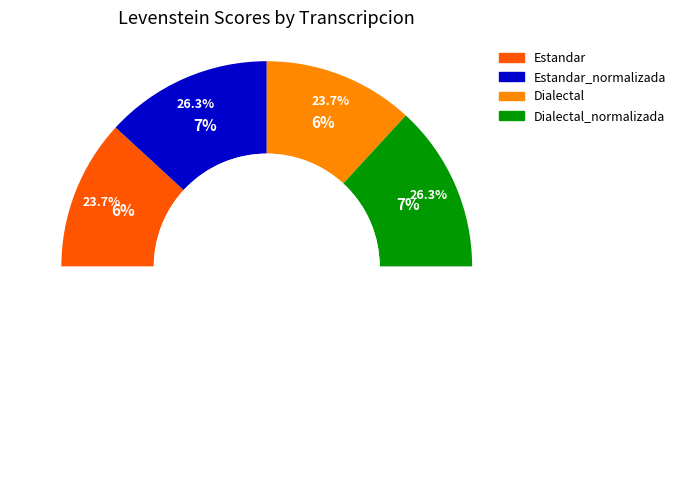

What percentage is the Estandar slice, to the nearest percent?

24%